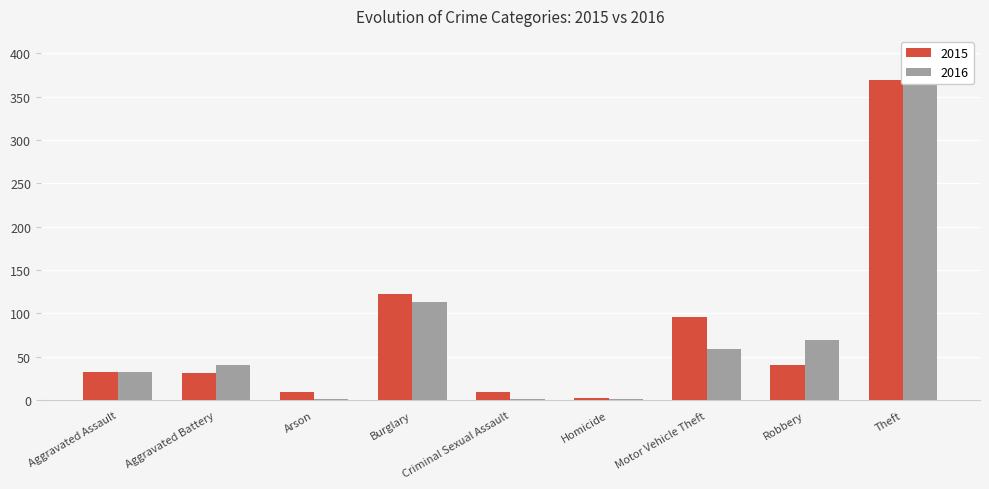

How many groups of bars are there?

9